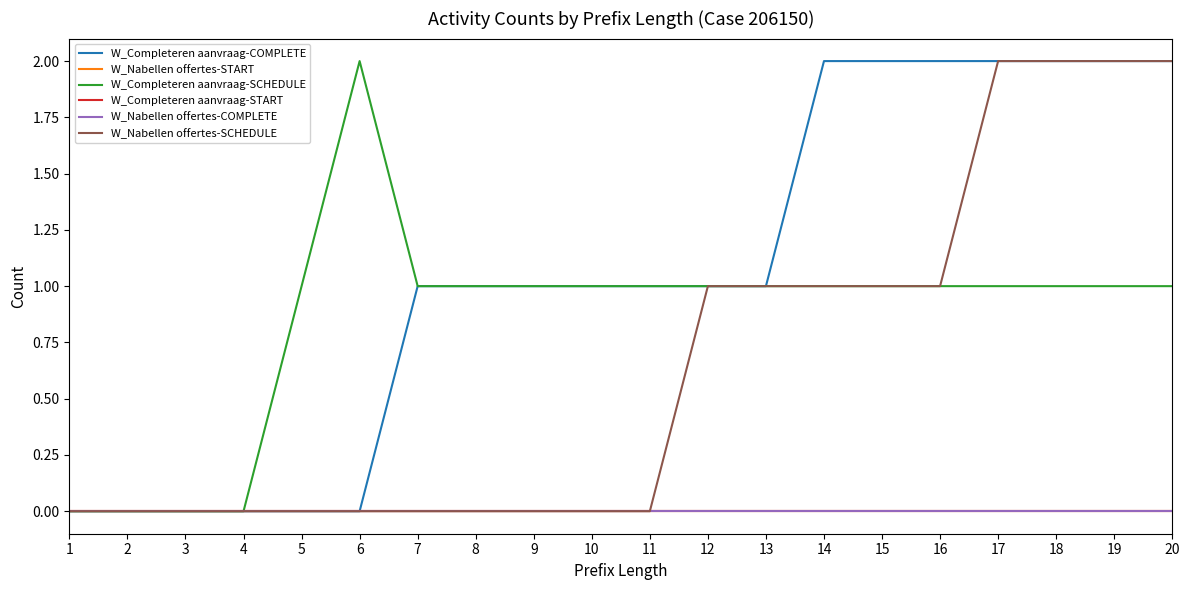

What is the difference between the highest and lowest values at 5?

1